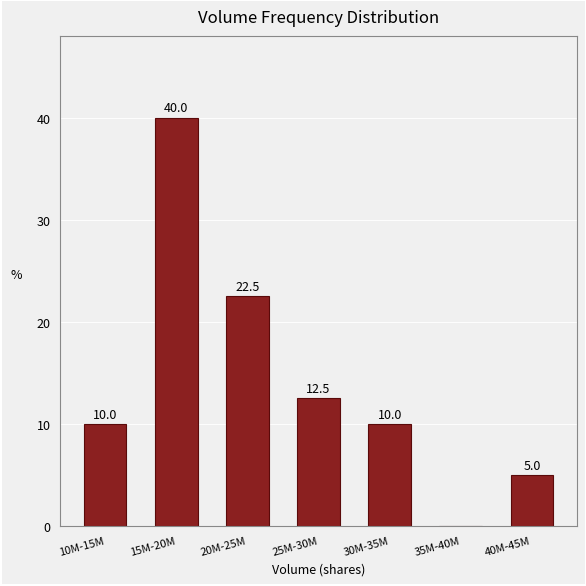

Reading left to right, list all the values displayed in this chart.

10M-15M=10.0	15M-20M=40.0	20M-25M=22.5	25M-30M=12.5	30M-35M=10.0	35M-40M=0.0	40M-45M=5.0